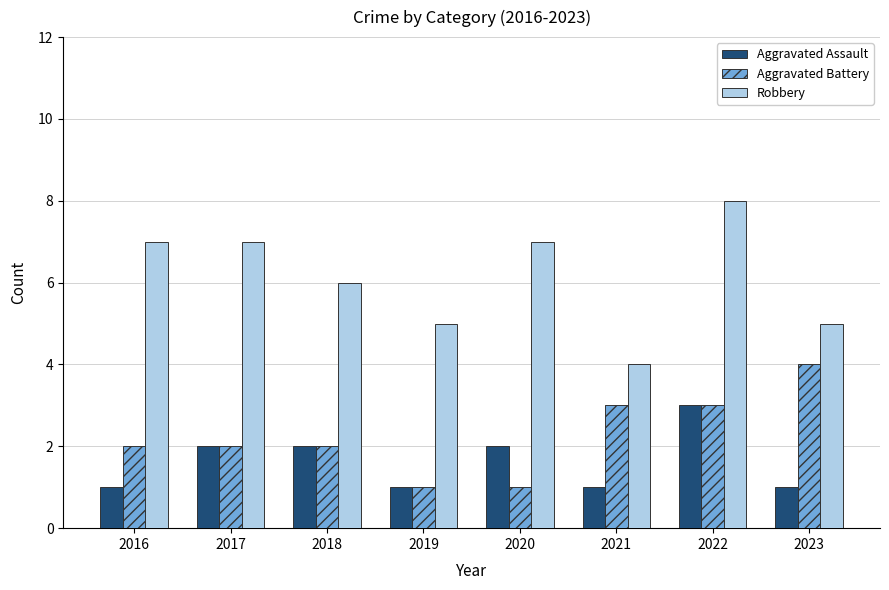

What is the maximum value for Robbery?

8